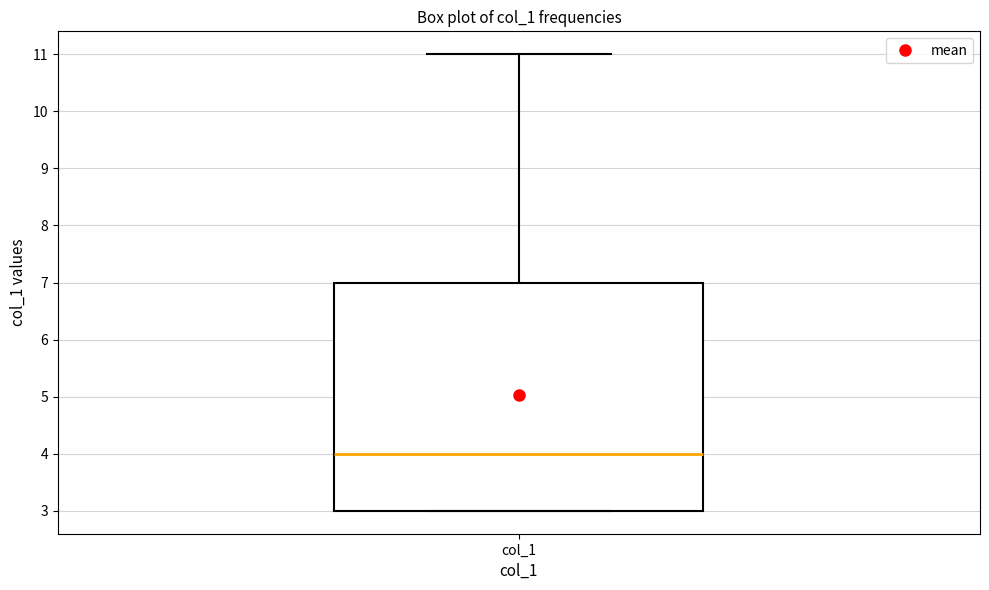

Where is the lower edge of the box for col_1 on the y-axis? The values are not printed on the chart, so give them approximately, as read against the axis.

3